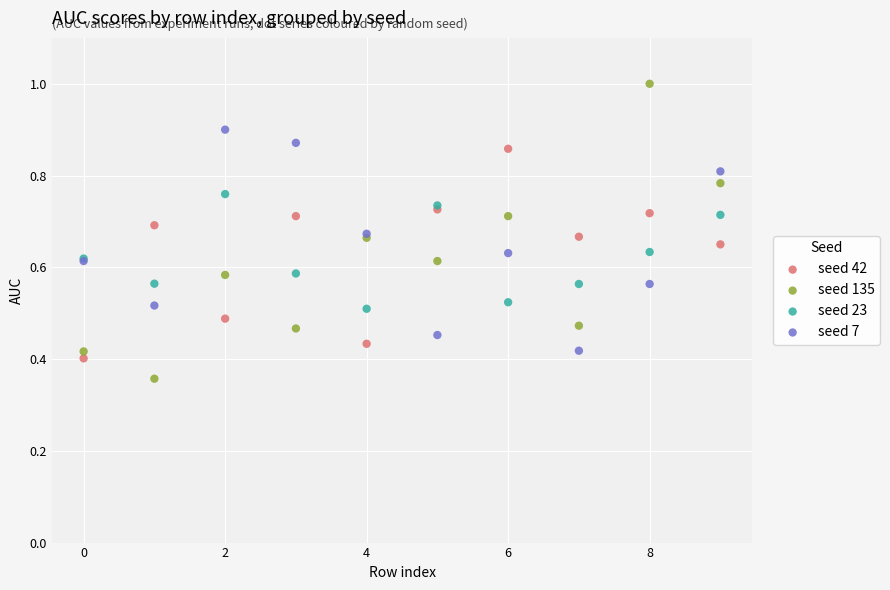

Which series reaches the minimum Y coordinate?

seed 135